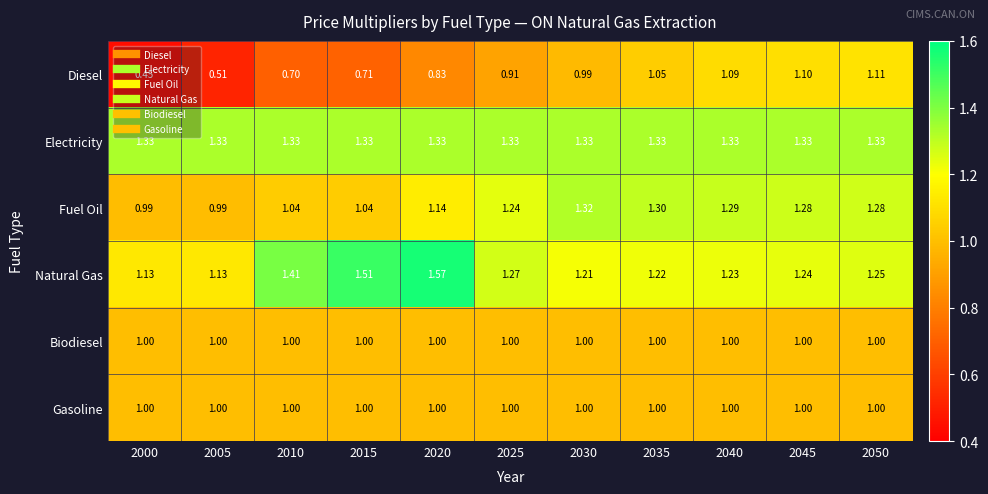

Which series has the largest range (max minus min)?

Diesel